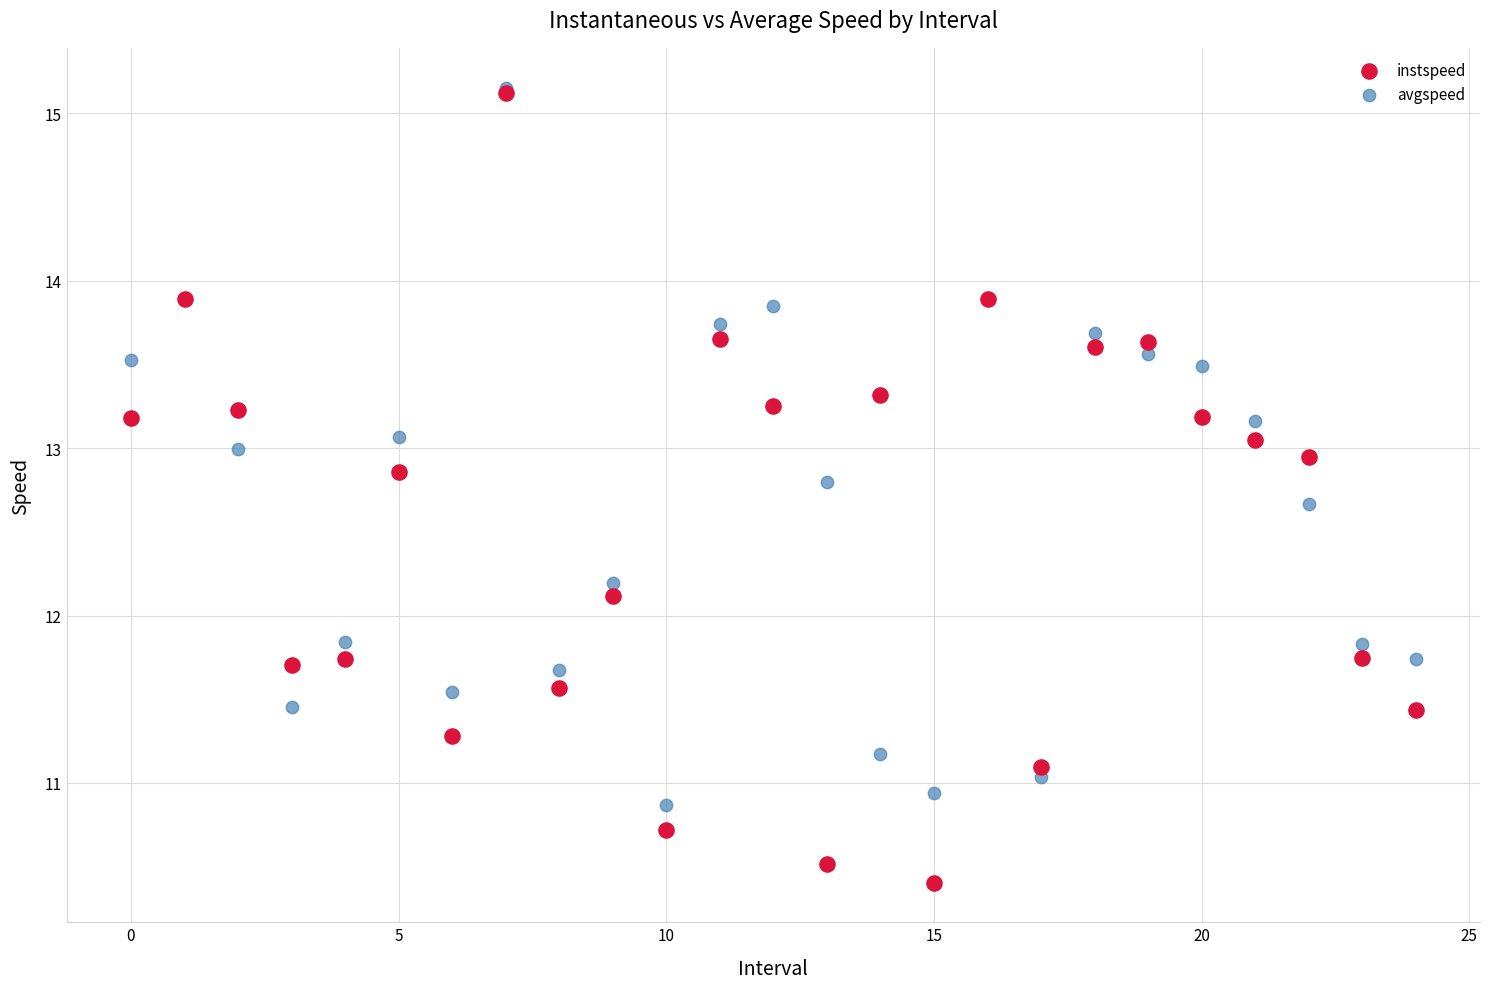

Which series has the largest Y range (max minus min)?

instspeed